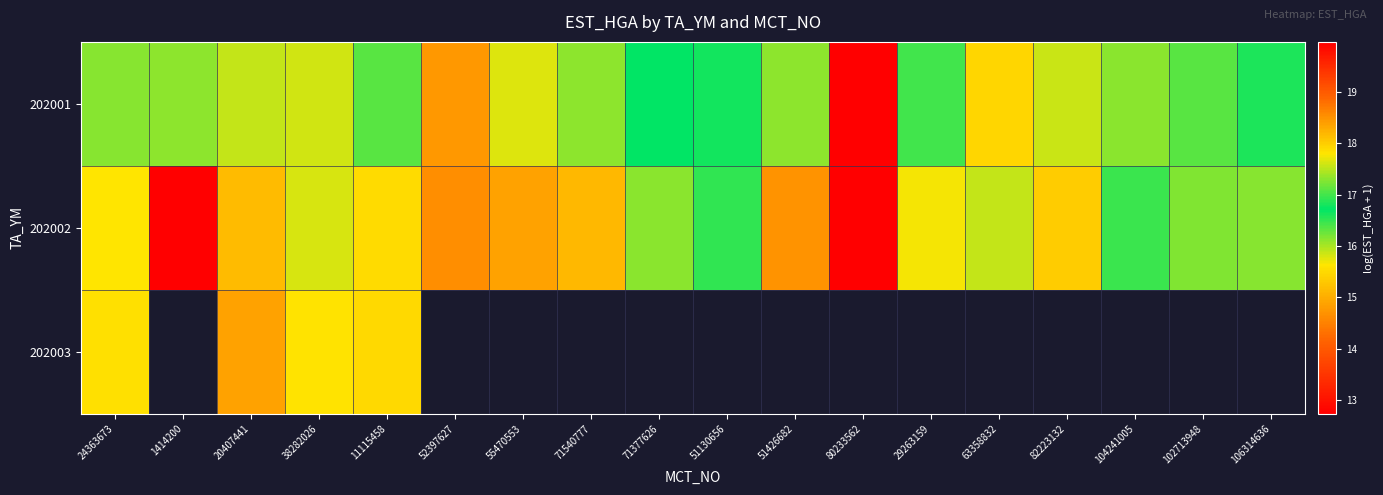

List the series in order of their overall mean, lowest first.

202002, 202003, 202001